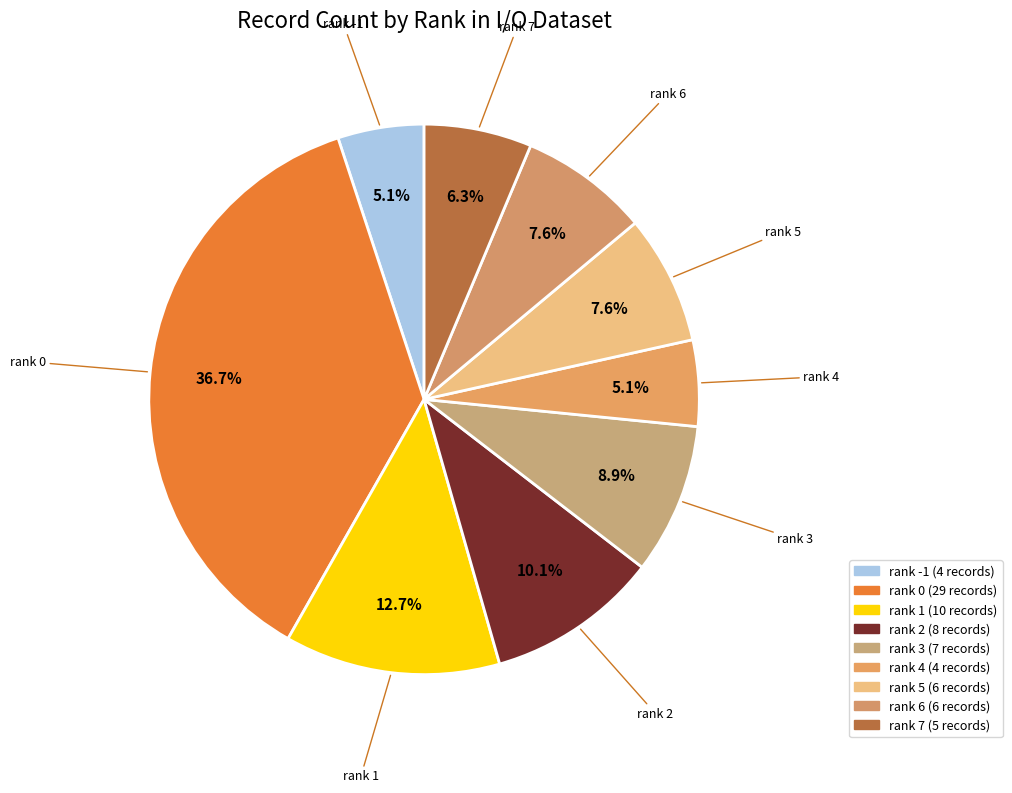

What is the smallest slice in the pie chart?

rank 4